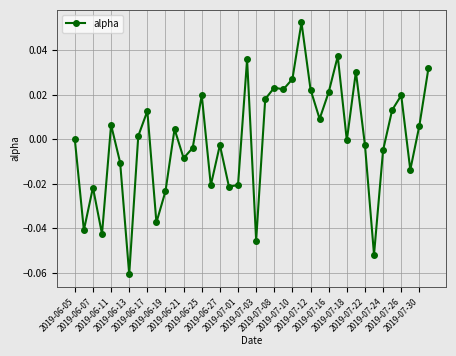

True or false: the data has more than 1 interior local peaks.

True